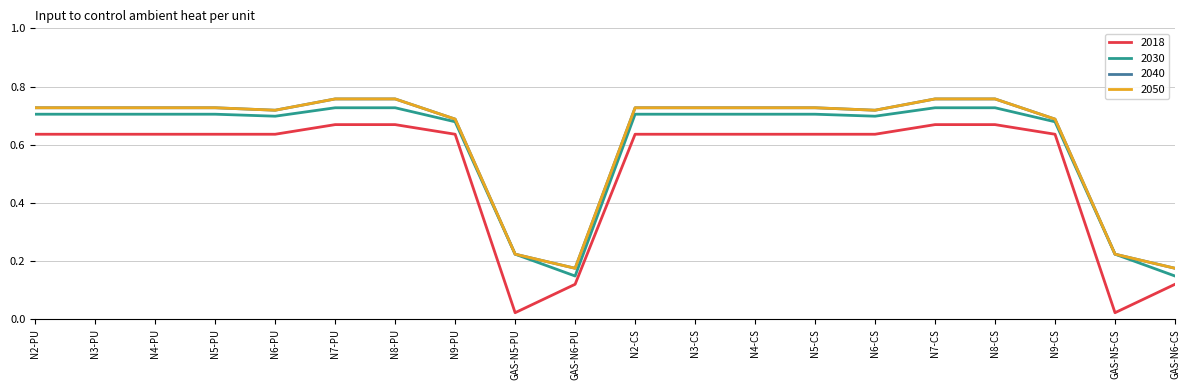

How many lines are shown in the chart?

4